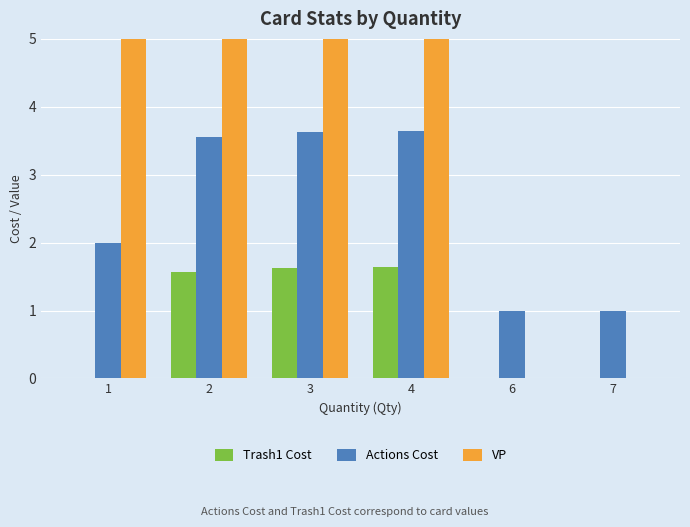

How many values in the Actions Cost series are below 3?

3